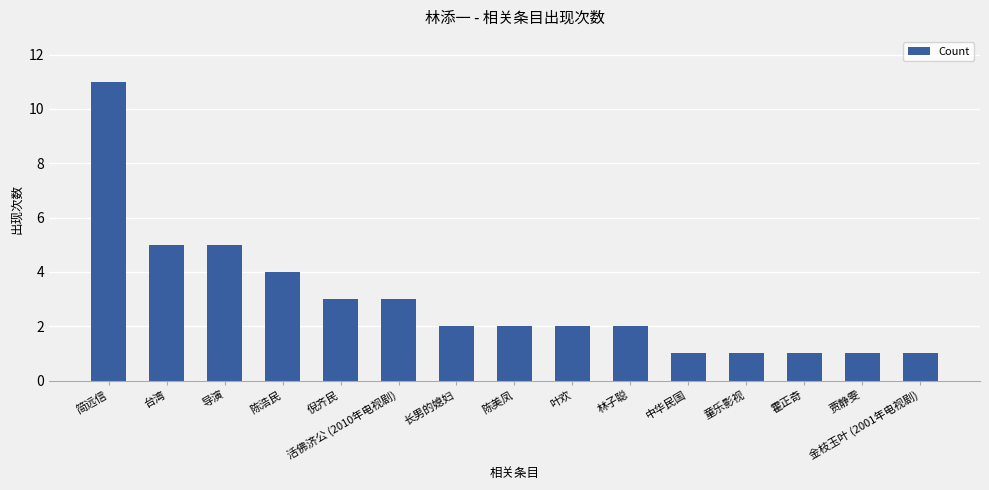

What is the label of the 5th bar from the left?

倪齐民